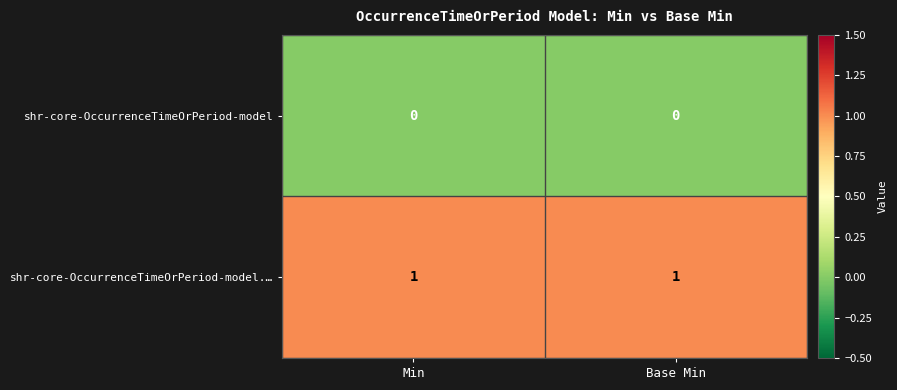

Reading left to right, extract all data points from this chart.

shr-core-OccurrenceTimeOrPeriod-model: 0	0
shr-core-OccurrenceTimeOrPeriod-model.…: 1	1